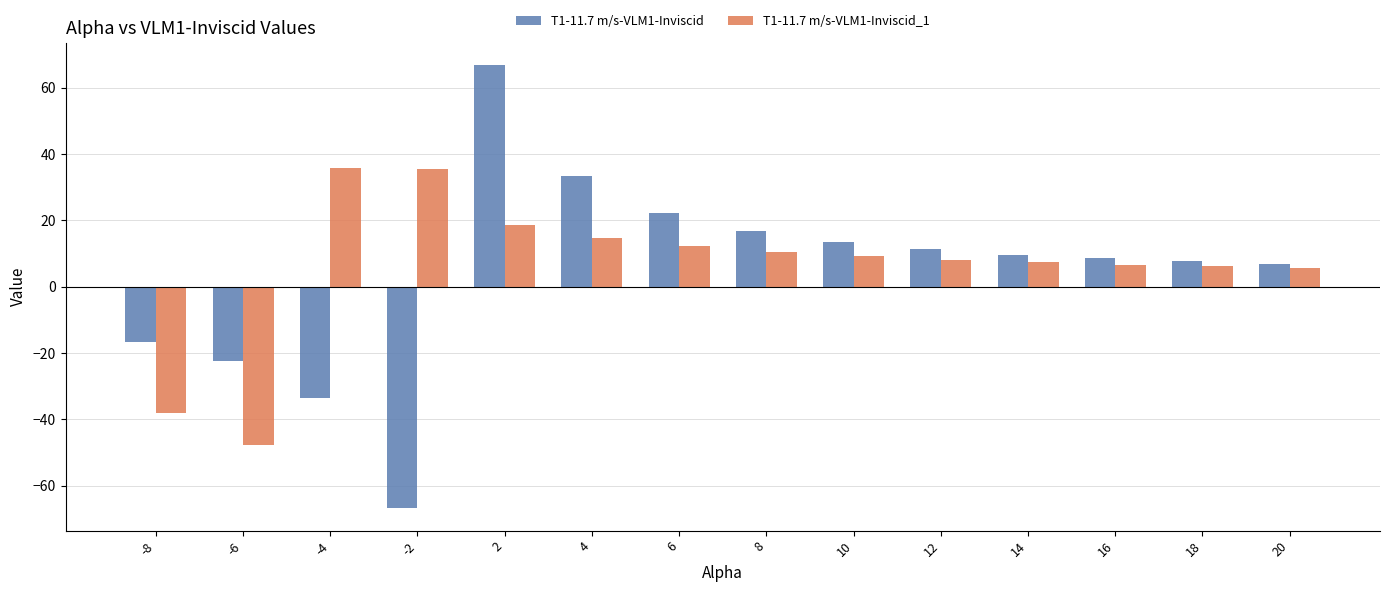

Is the value of T1-11.7 m/s-VLM1-Inviscid at -8 greater than the value of T1-11.7 m/s-VLM1-Inviscid_1 at -6?

Yes